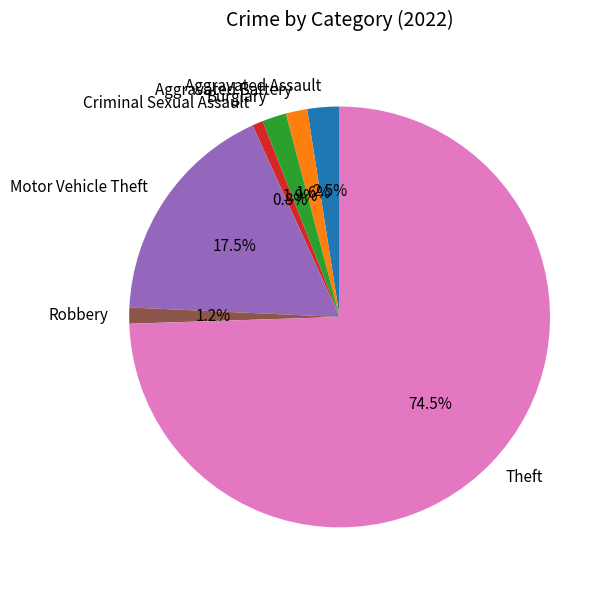

Which category has the biggest portion of the pie?

Theft